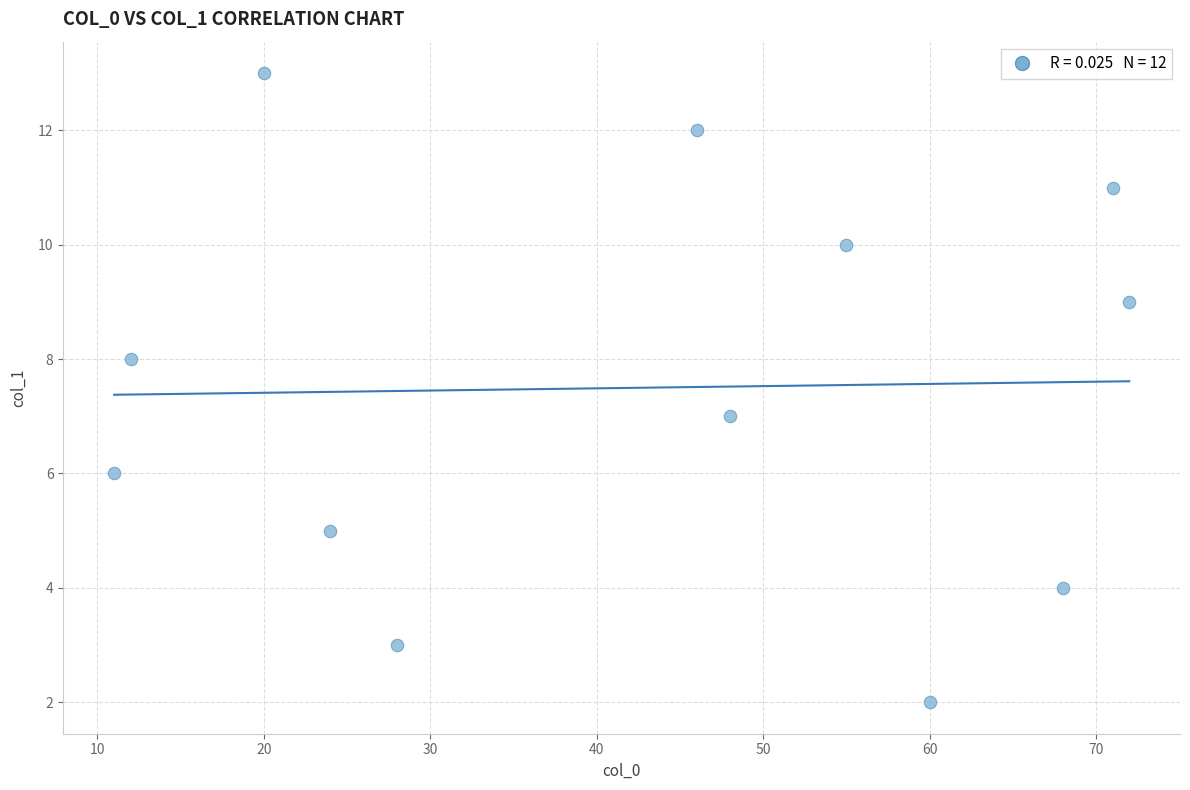

What is the average X value?

43